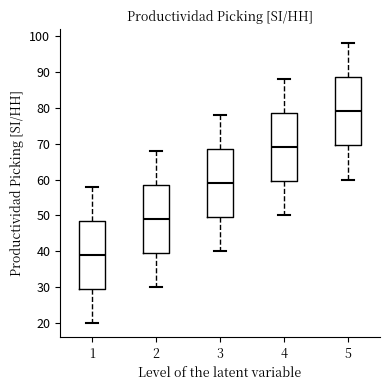

Reading left to right, transcribe this box plot: for each box, give where its median line is, the range the box spans, and where its two whiskers end, as read against the y-axis. The values are not printed on the chart, so give them approximately, as read against the axis.

1: median 39, box 30 to 49, whiskers 20 to 58
2: median 49, box 40 to 59, whiskers 30 to 68
3: median 59, box 50 to 69, whiskers 40 to 78
4: median 69, box 60 to 79, whiskers 50 to 88
5: median 79, box 70 to 89, whiskers 60 to 98